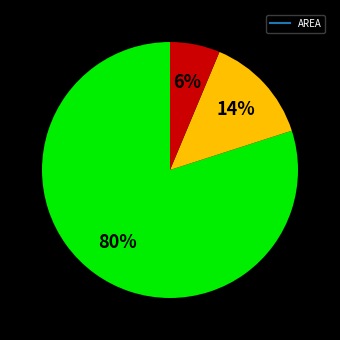

To the nearest percent, what is the average slice percentage?

33%